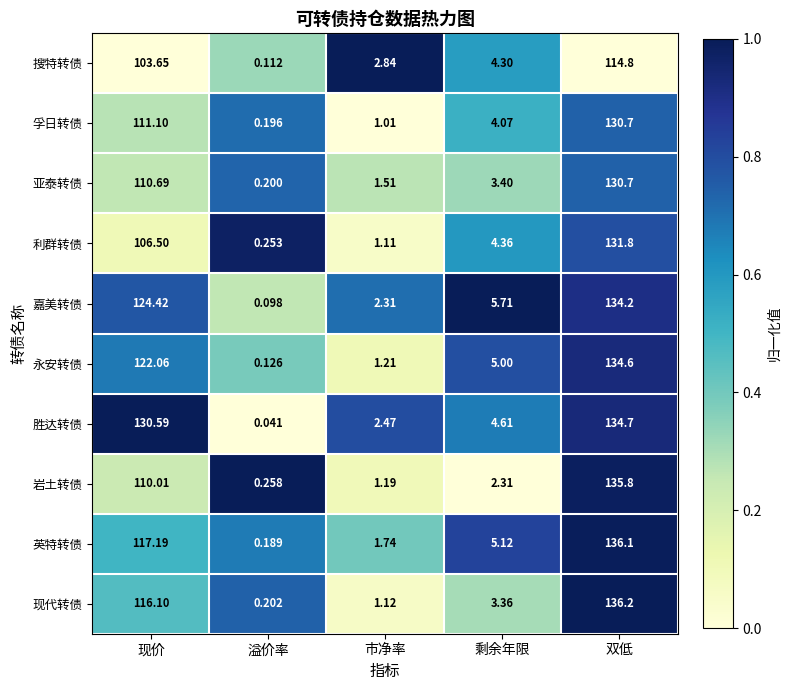

Is the value of 现代转债 at 双低 greater than the value of 孚日转债 at 市净率?

Yes